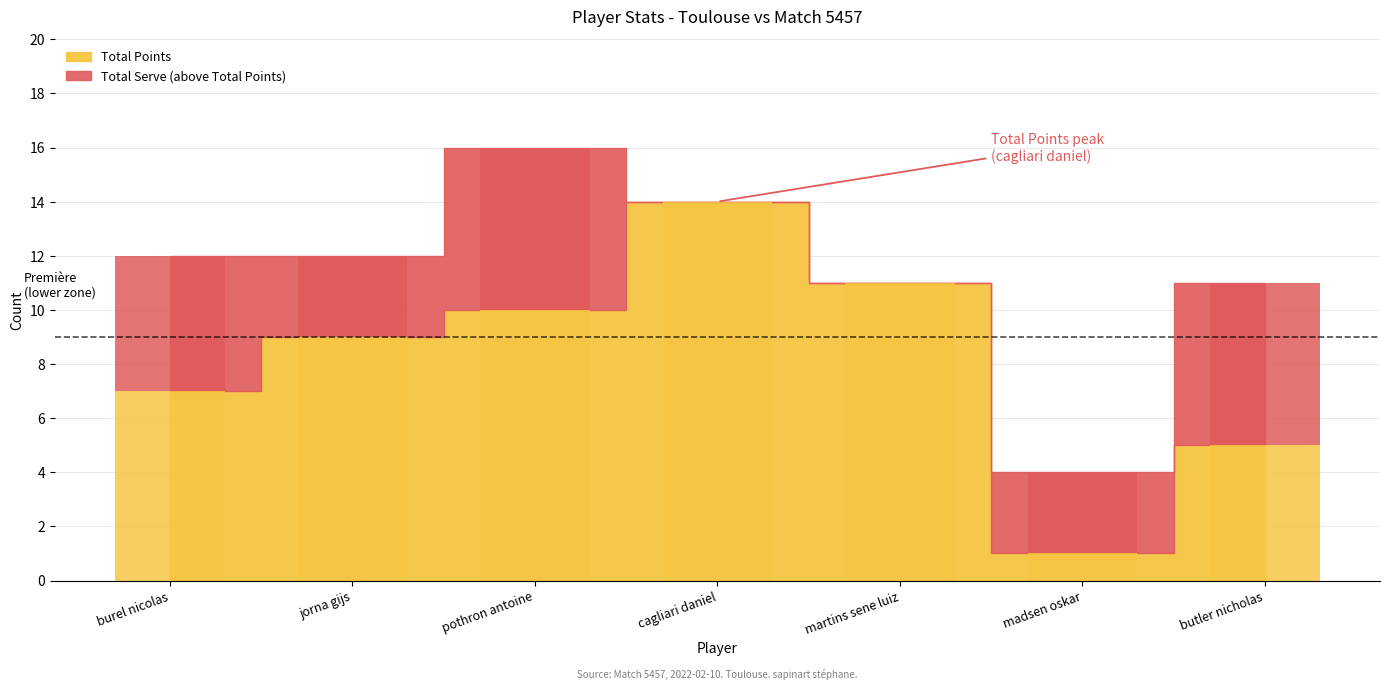

List the labels in order of value, smallest first.

madsen oskar, butler nicholas, burel nicolas, jorna gijs, pothron antoine, martins sene luiz, cagliari daniel